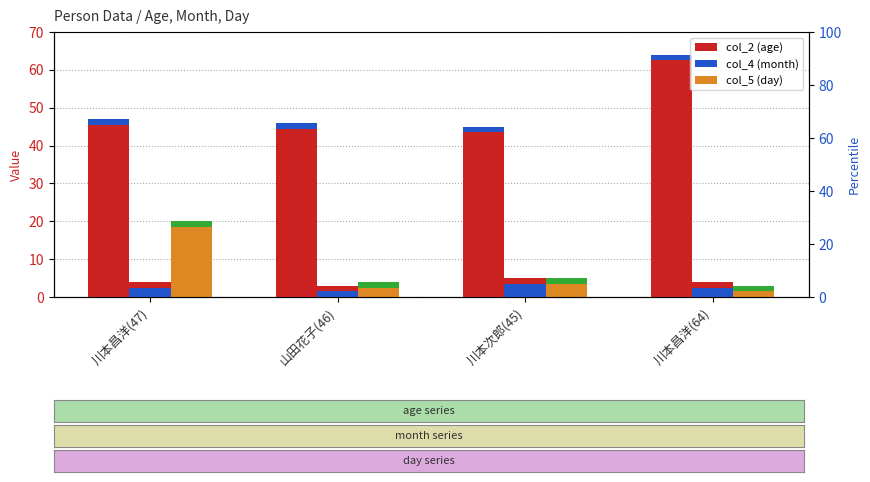

How many values in the col_4 (month) series are below 4?

1